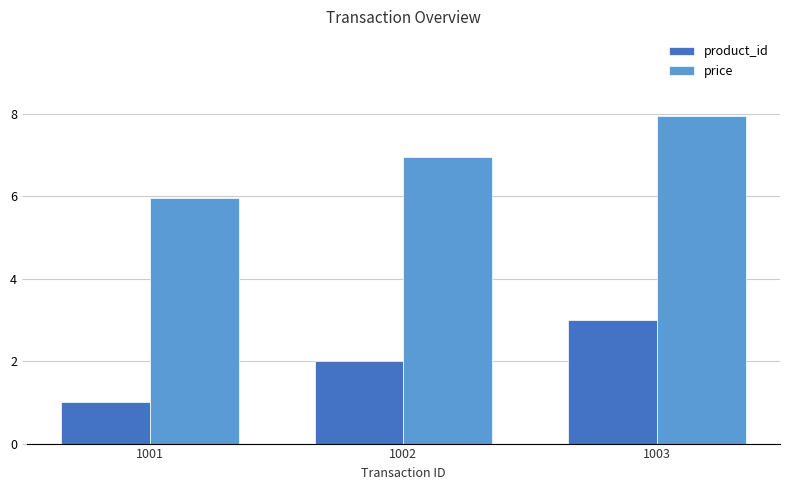

List the labels in order of product_id value, smallest first.

1001, 1002, 1003